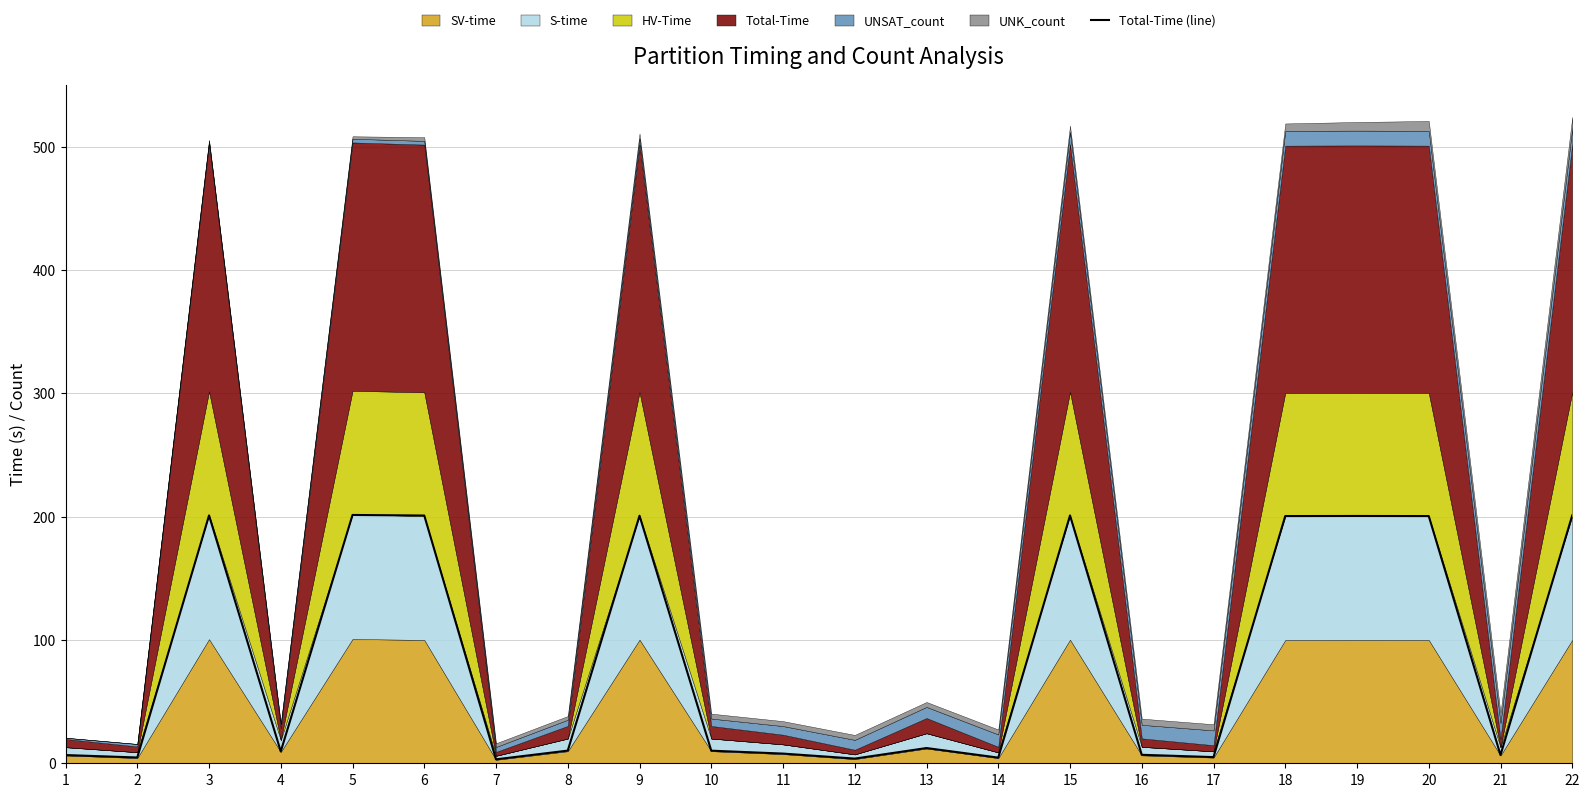

Reading left to right, what are all the values shown in this chart?

1=6.7	2=4.7	3=201.1	4=9.6	5=201.5	6=201.0	7=3.2	8=10.3	9=200.8	10=10.2	11=7.9	12=3.8	13=12.4	14=4.6	15=201.1	16=6.9	17=5.0	18=200.6	19=200.6	20=200.6	21=6.7	22=201.1